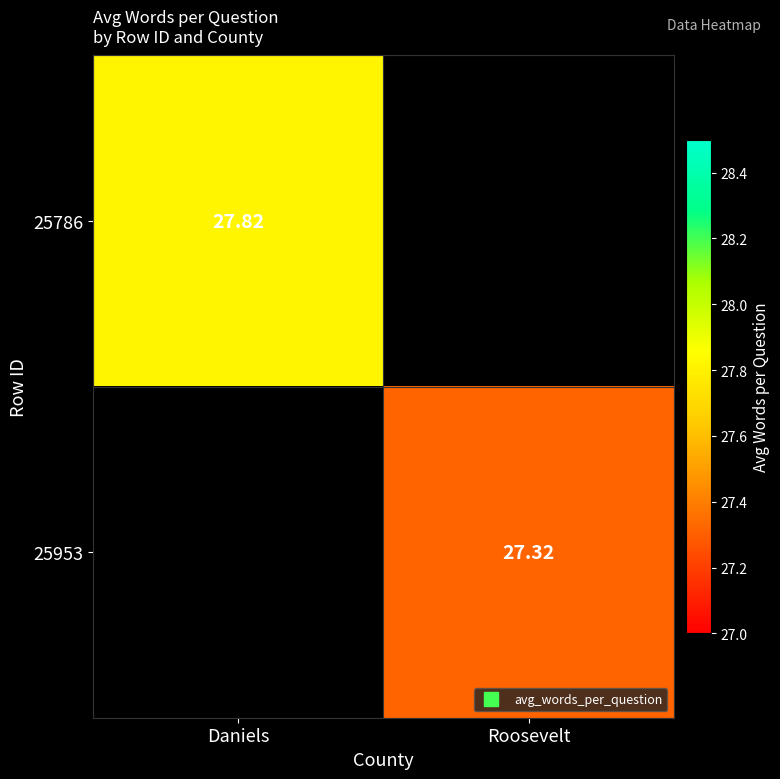

Is the value of 25953 at Daniels greater than the value of 25786 at Daniels?

No